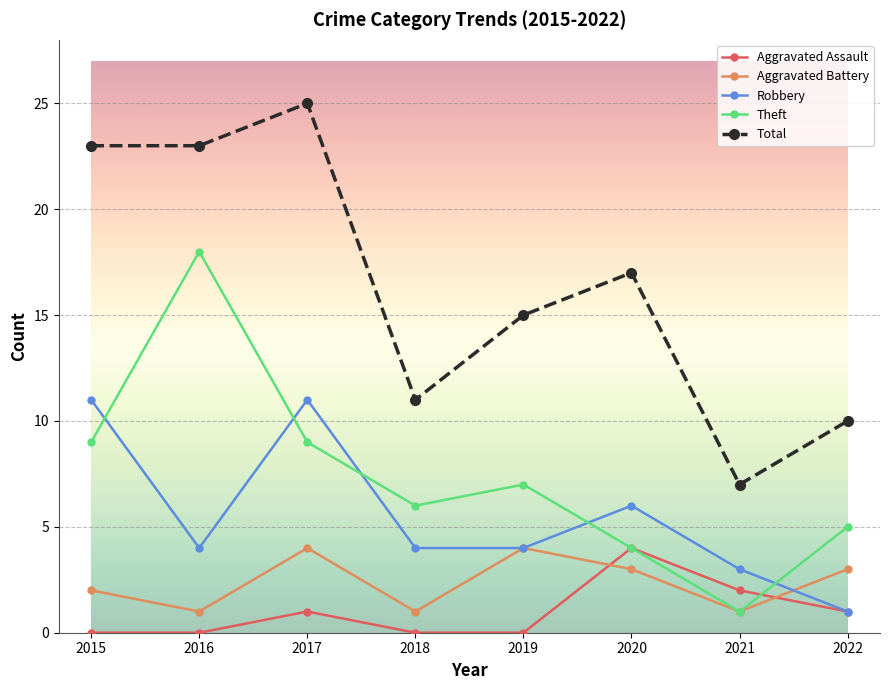

Reading left to right, transcribe all the data shown in this chart.

Aggravated Assault: 2015=0	2016=0	2017=1	2018=0	2019=0	2020=4	2021=2	2022=1
Aggravated Battery: 2015=2	2016=1	2017=4	2018=1	2019=4	2020=3	2021=1	2022=3
Robbery: 2015=11	2016=4	2017=11	2018=4	2019=4	2020=6	2021=3	2022=1
Theft: 2015=9	2016=18	2017=9	2018=6	2019=7	2020=4	2021=1	2022=5
Total: 2015=23	2016=23	2017=25	2018=11	2019=15	2020=17	2021=7	2022=10